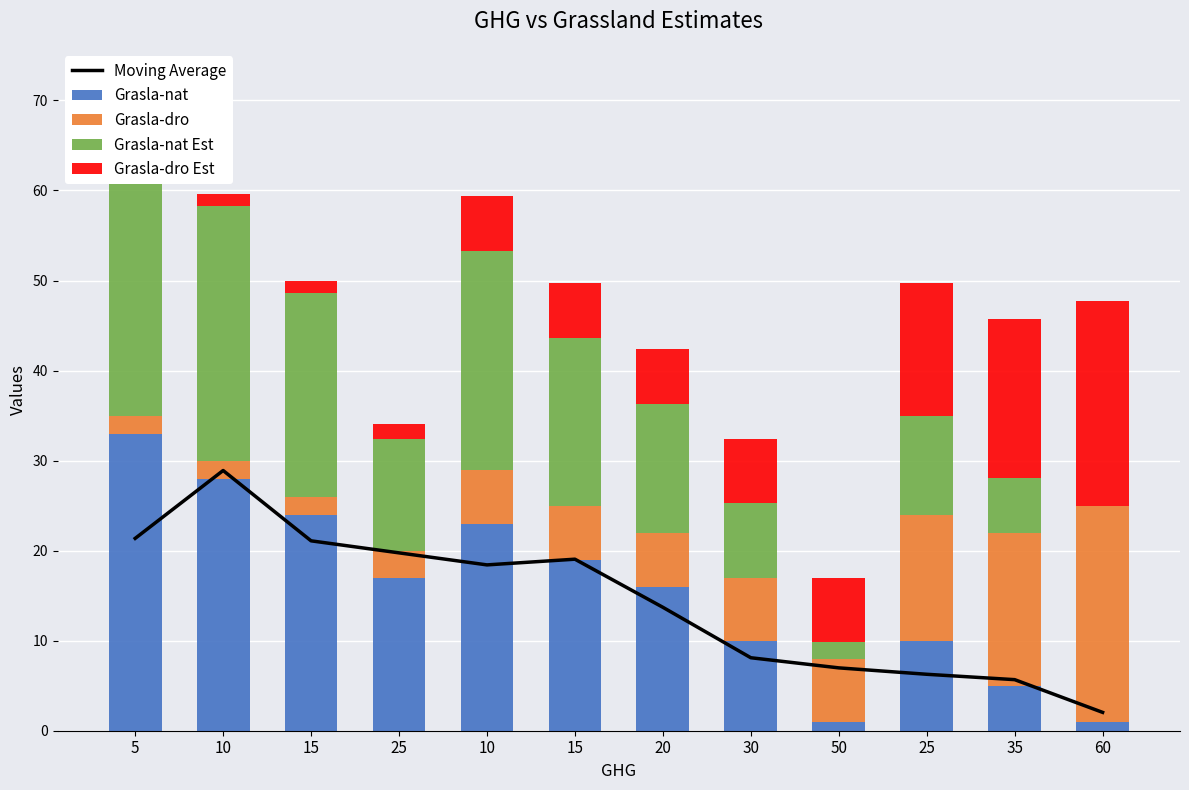

What is the difference between the highest and lowest values at 30?

3.0